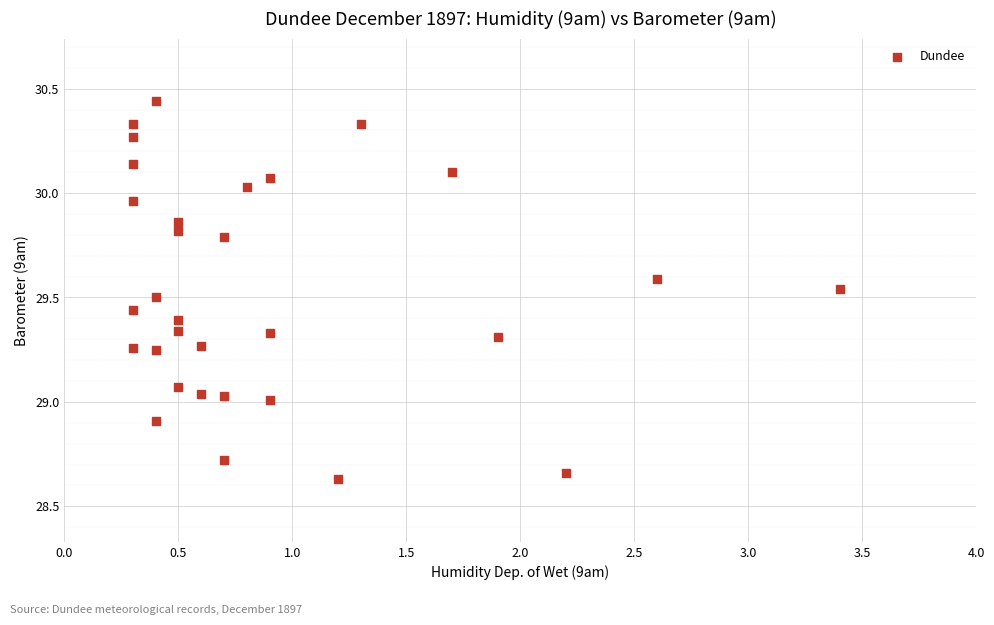

What is the range of X values (max minus min)?

3.1